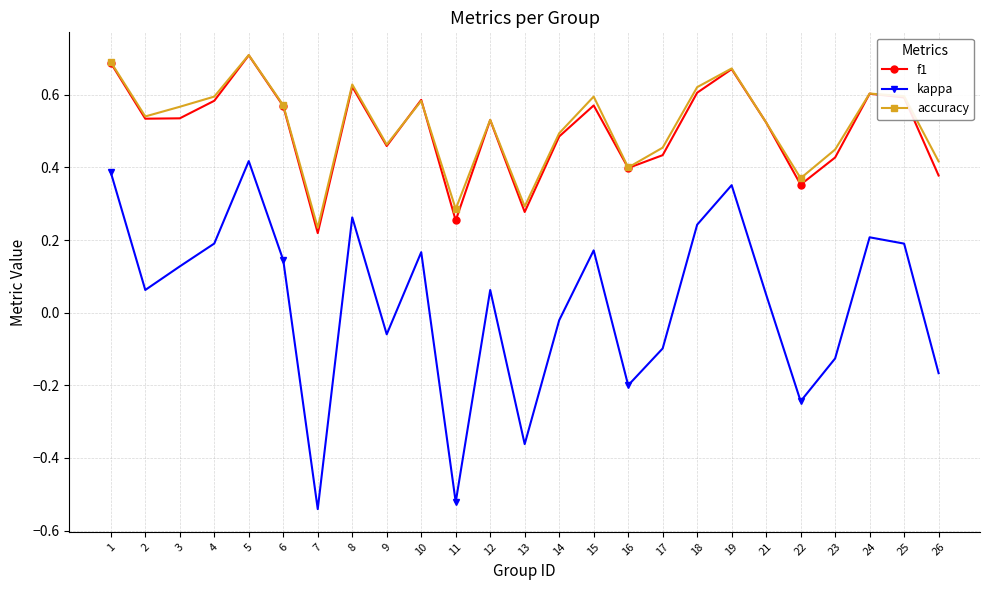

How many values in kappa are below zero?

10